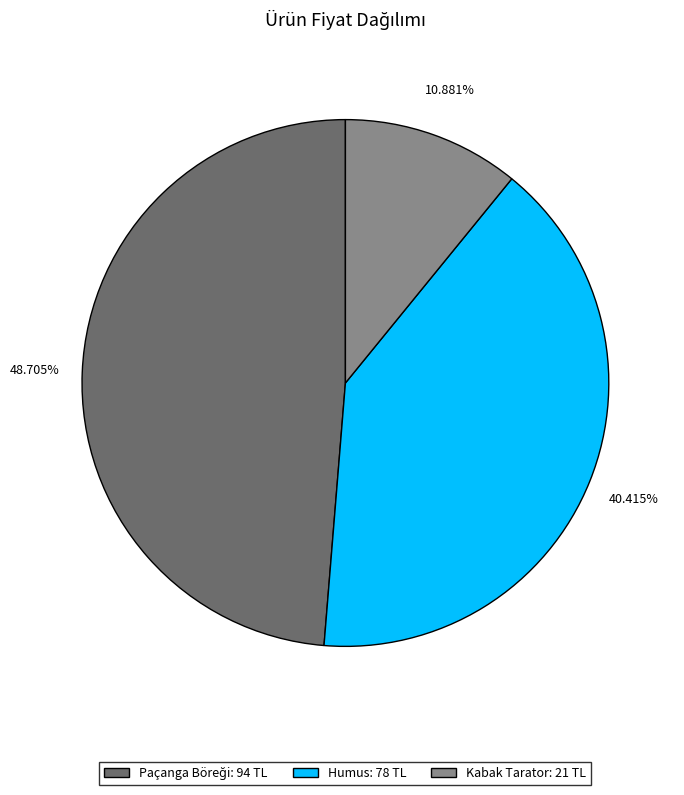

What percentage is the Kabak Tarator slice, to the nearest percent?

11%